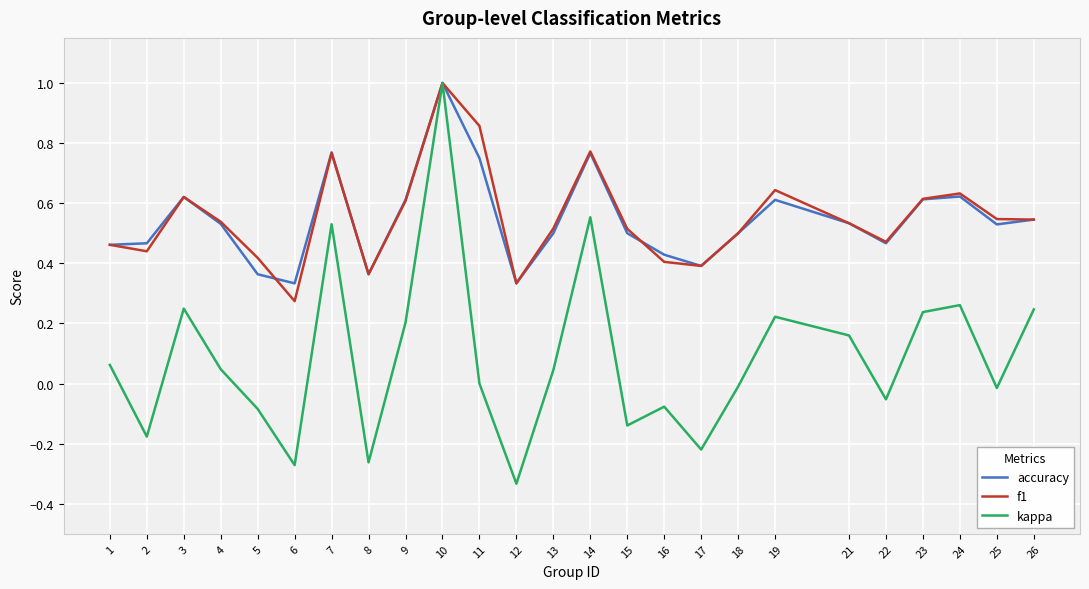

Is the value of kappa at 6 greater than the value of accuracy at 9?

No